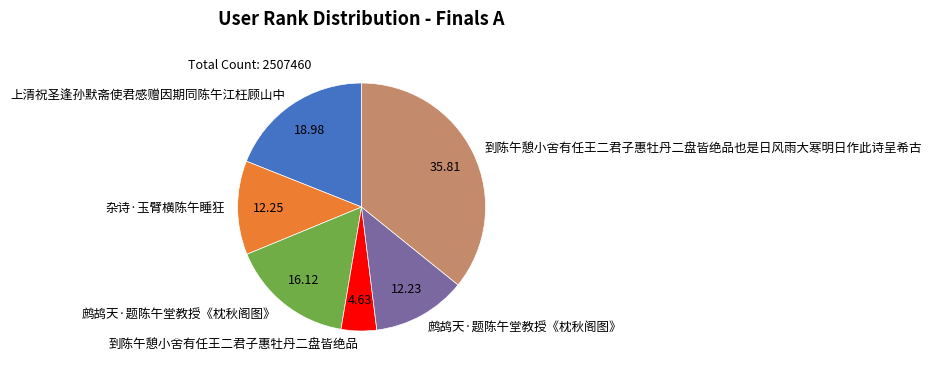

Does any single category account for the majority?

No